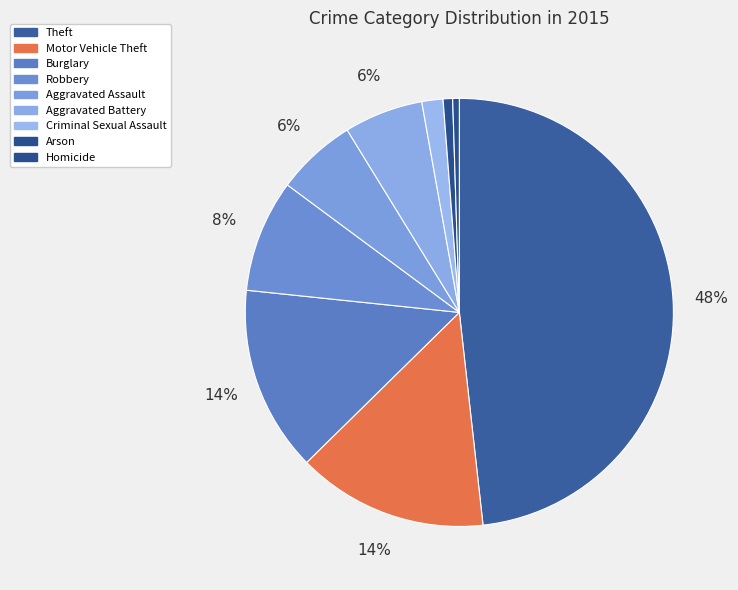

To the nearest percent, what portion does Arson represent?

1%